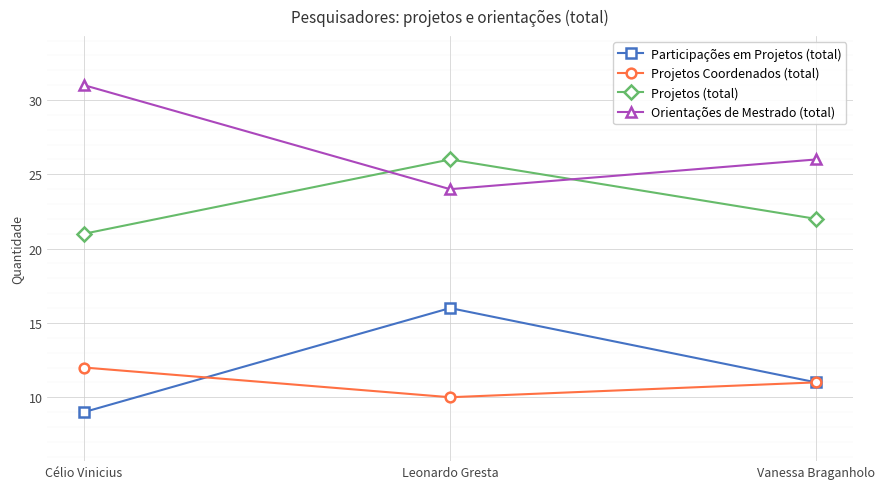

Does the chart display data point markers on the line(s)?

Yes